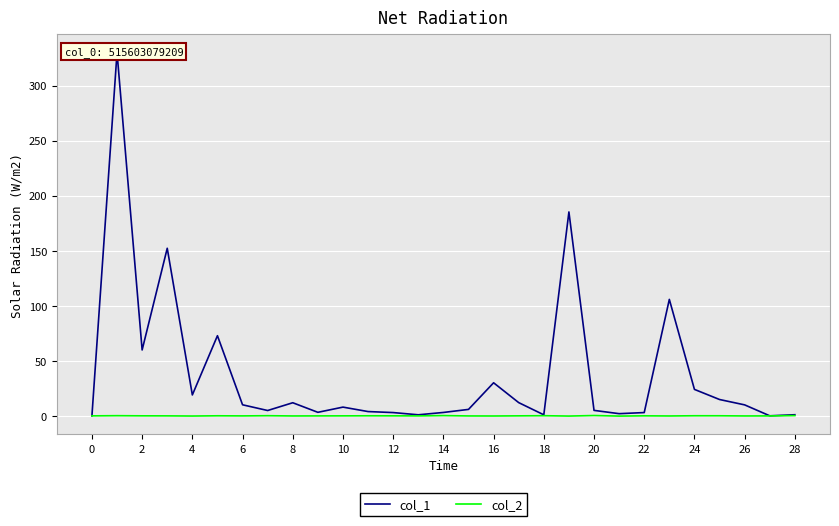

What is the maximum value shown in the chart?

330.1